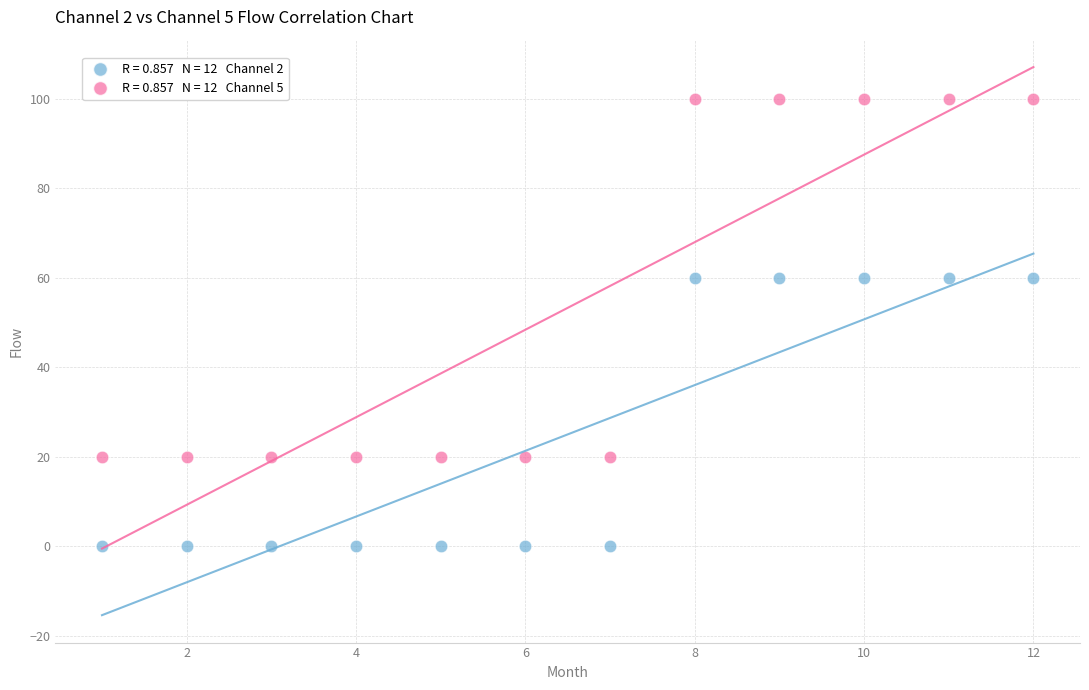

Across all data points, what is the range of Y values (max minus min)?

99.9